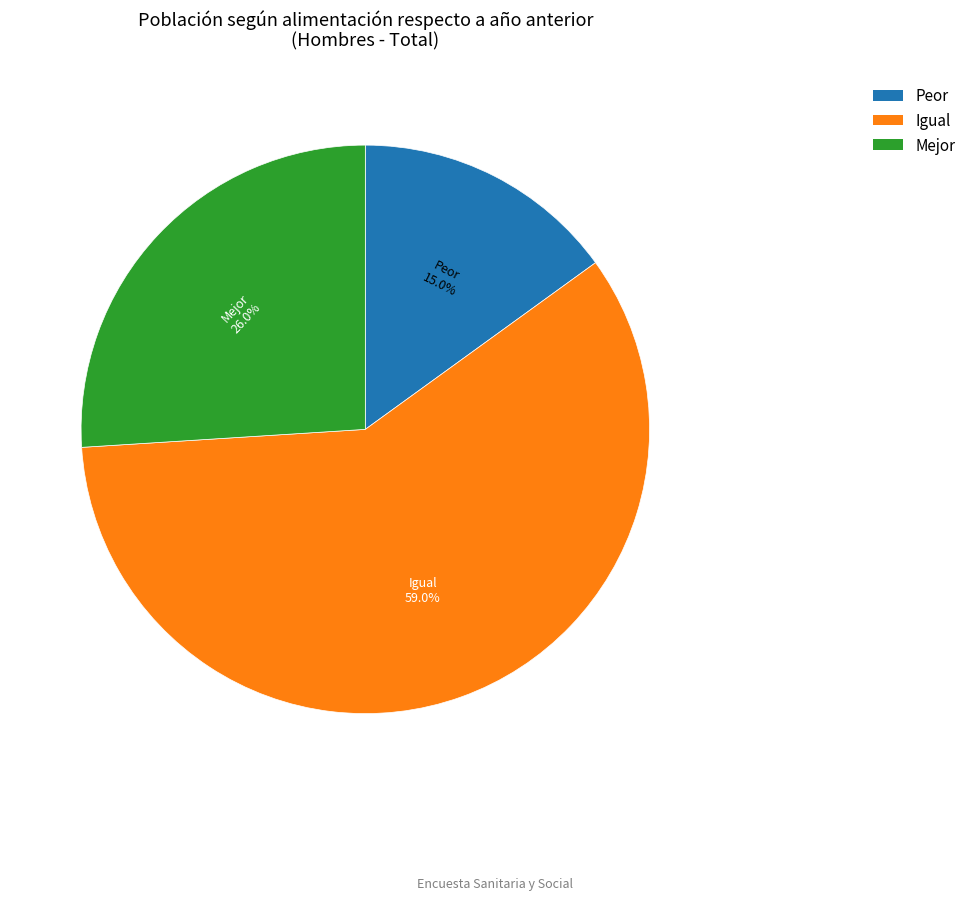

What is the smallest slice in the pie chart?

Peor